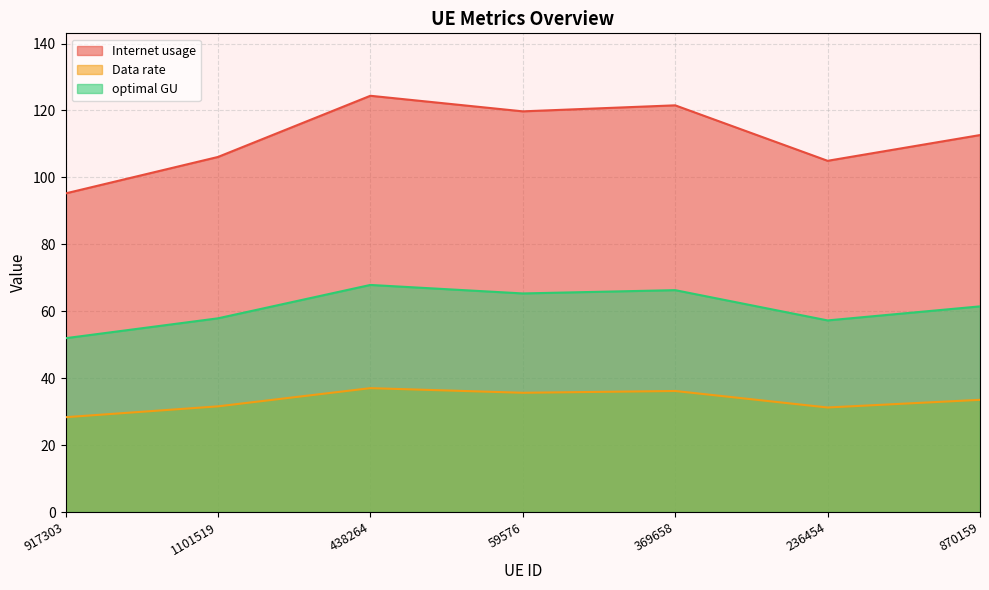

Is the value of optimal GU at 438264 greater than the value of Internet usage at 438264?

No